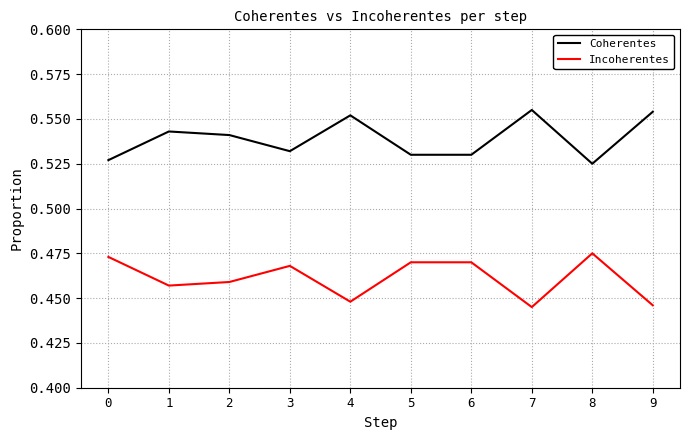

True or false: Coherentes has a value of 0.3 at 8.

False